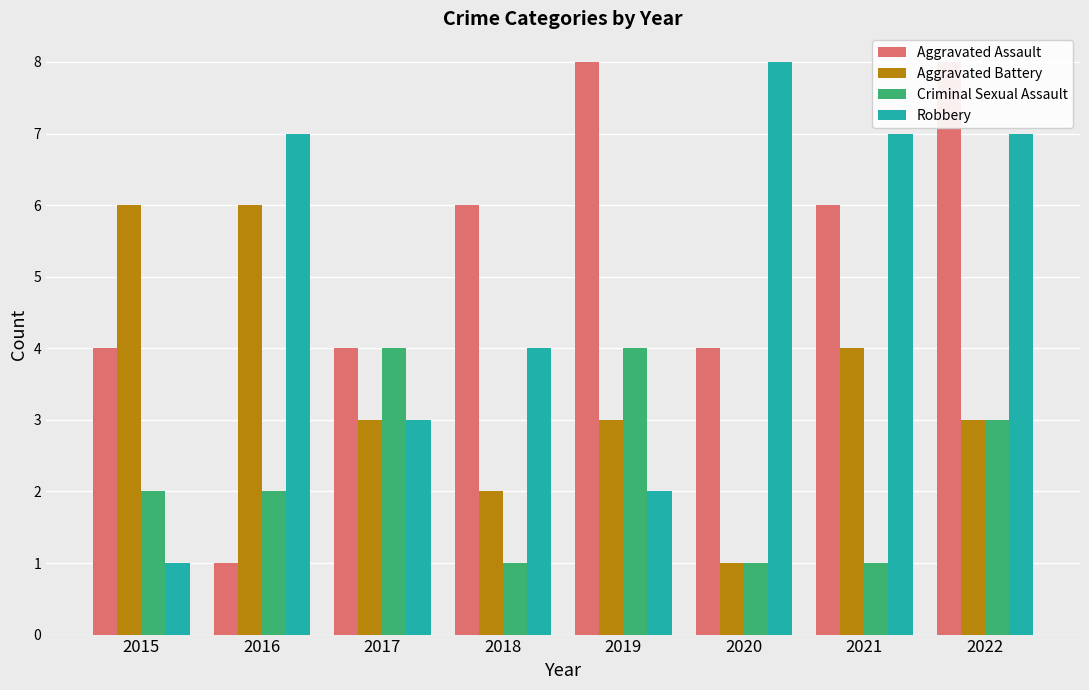

Which category has the highest value in the Criminal Sexual Assault series?

2017